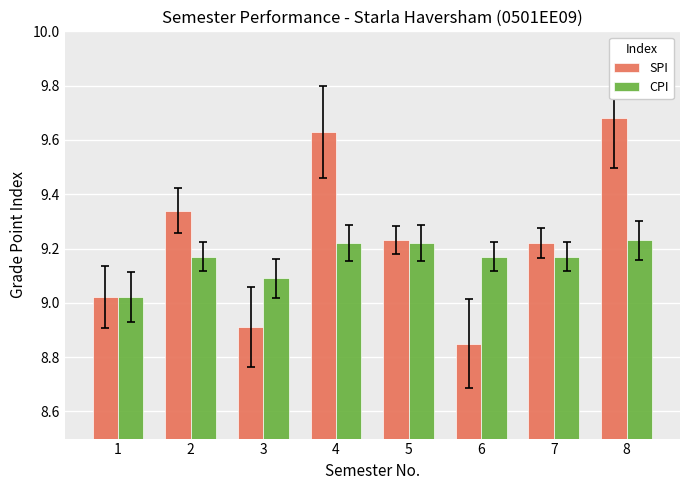

At how many categories does at least one series exceed 9?

8